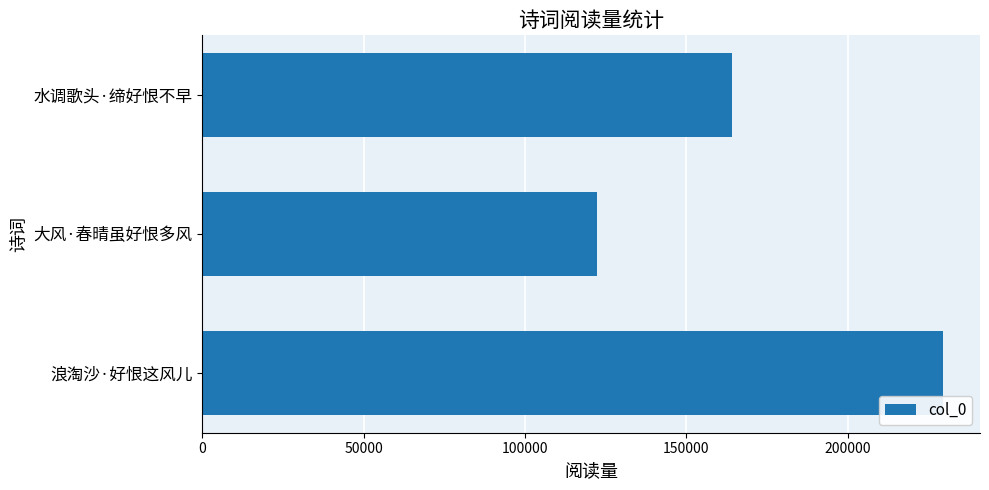

Does the chart contain any negative values?

No